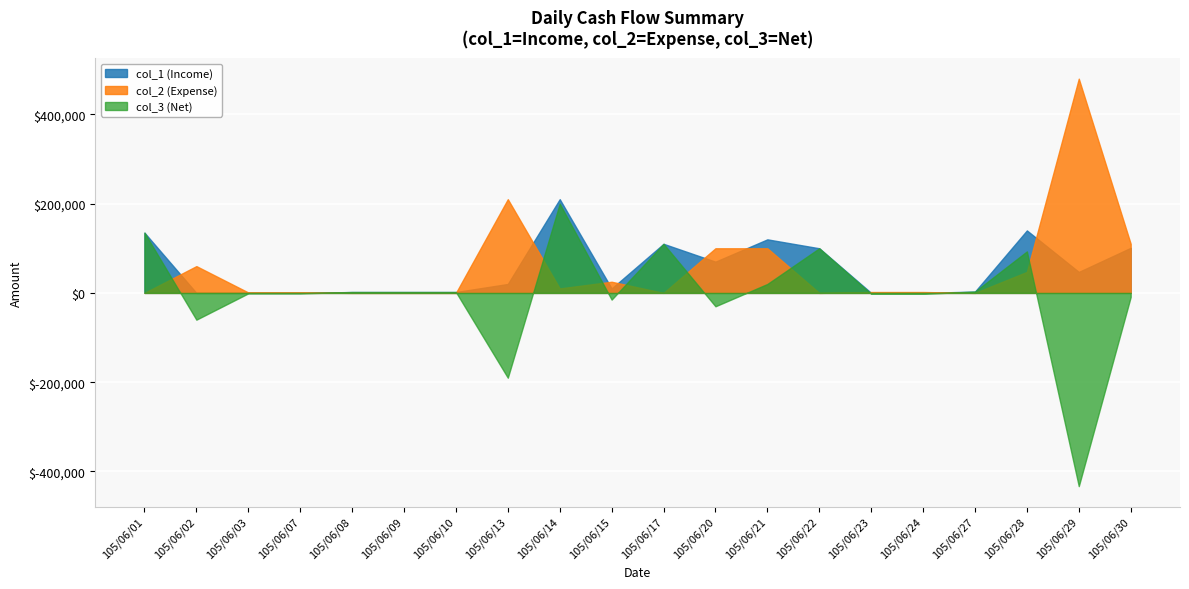

How many interior local peaks does the col_3 (Net) series have?

4